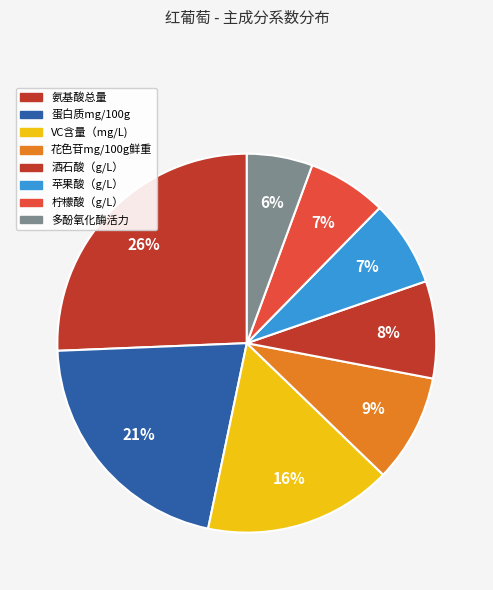

How many segments does this pie chart have?

8